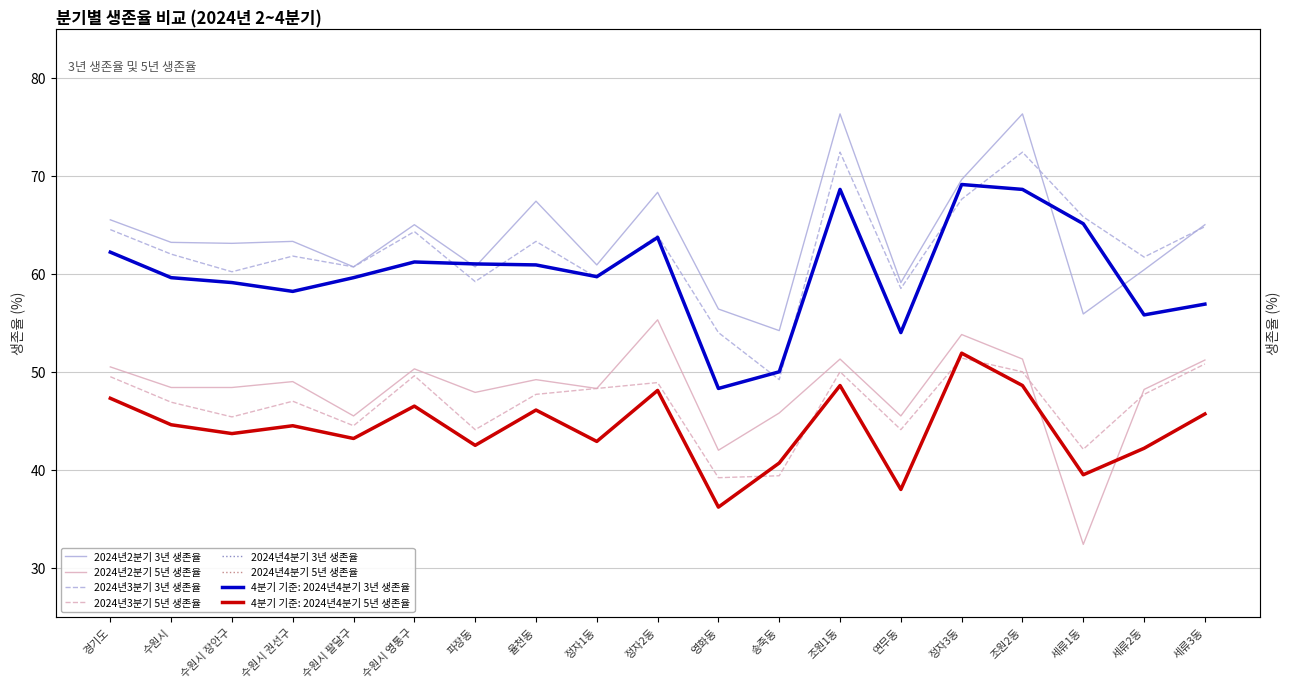

What position from the left is 수원시?

2